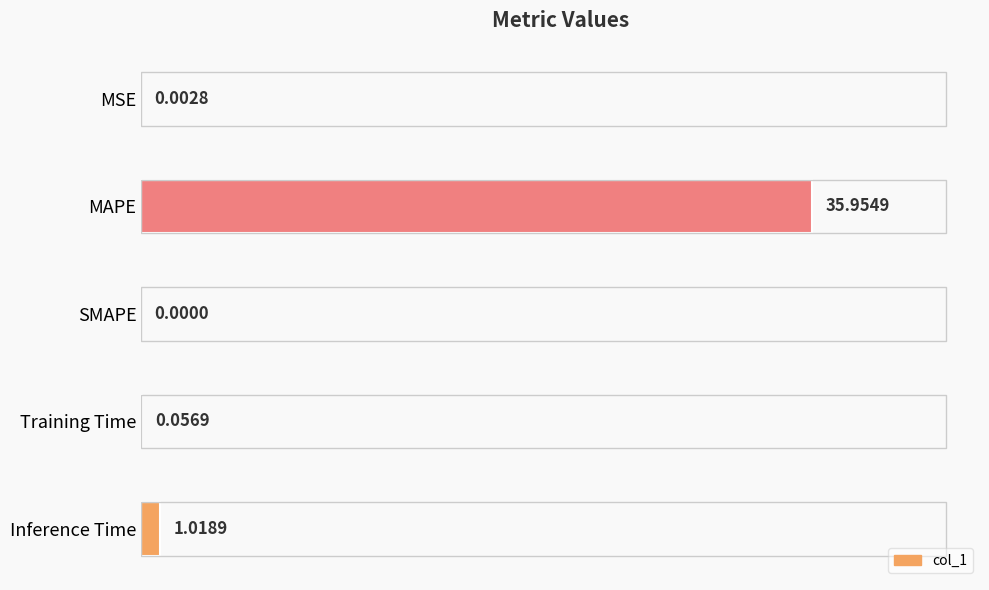

How many data points does each series have?

5